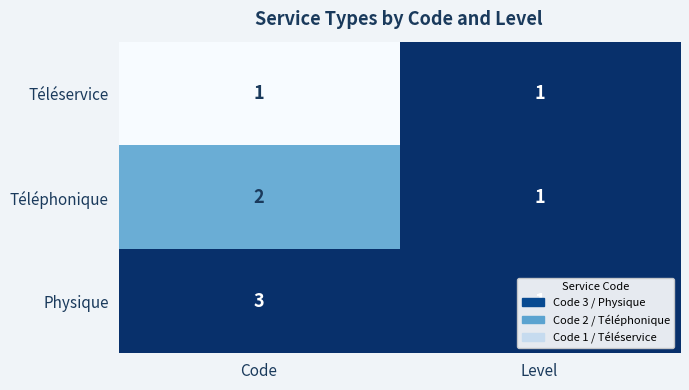

What is the sum of all Physique values?

4